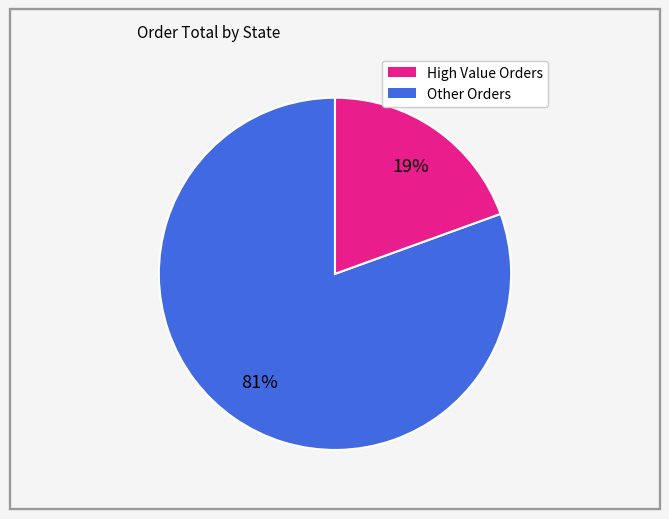

To the nearest percent, what is the average slice percentage?

50%